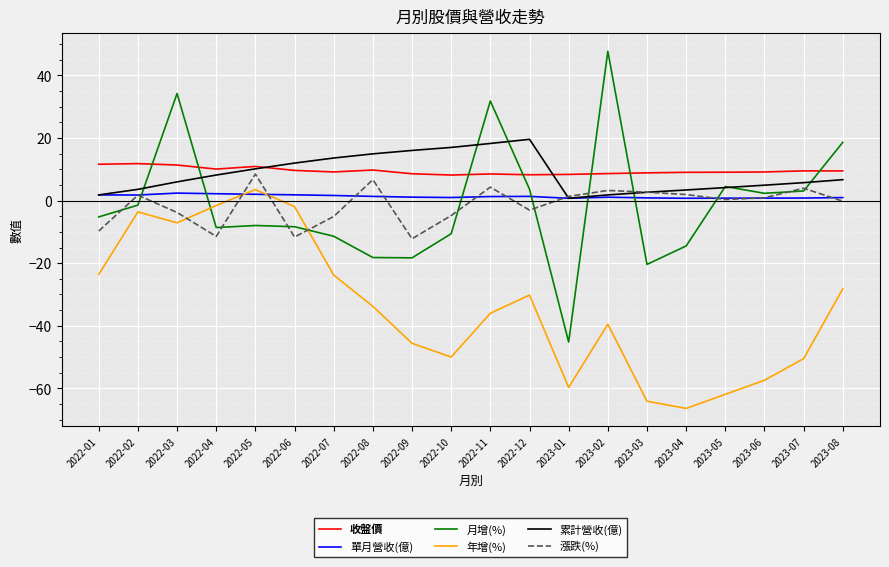

Count the number of categories in the chart.

20